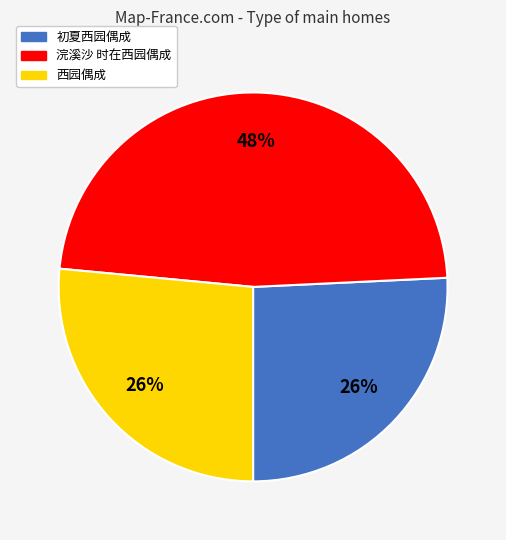

What percentage is the 初夏西园偶成 slice, to the nearest percent?

26%